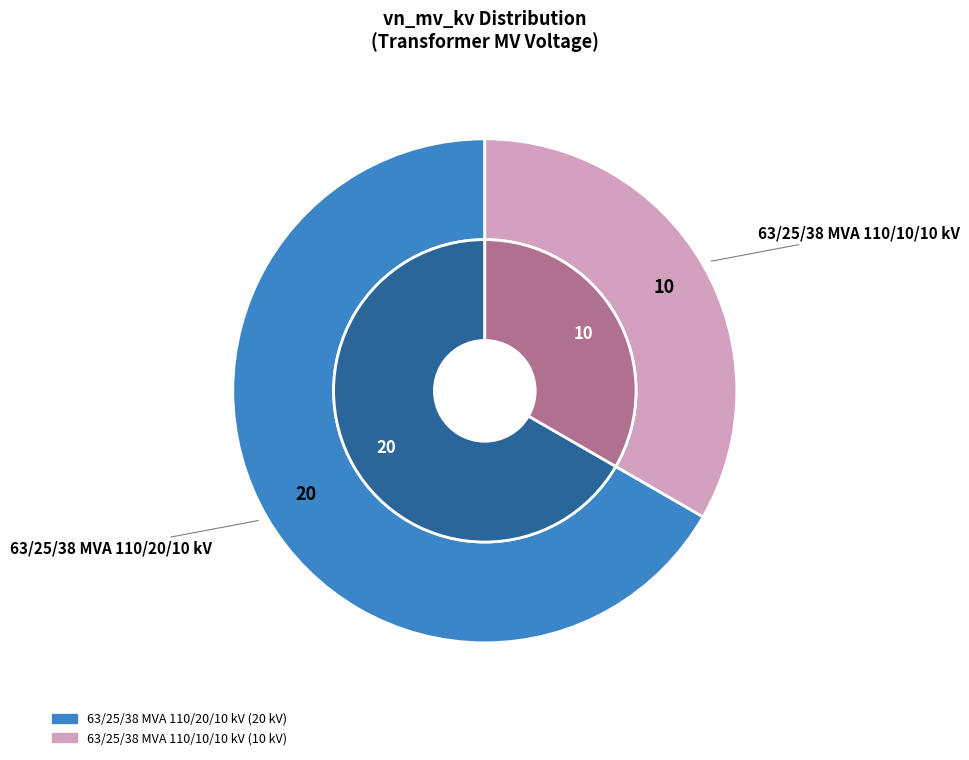

How many slices are in this pie chart?

2